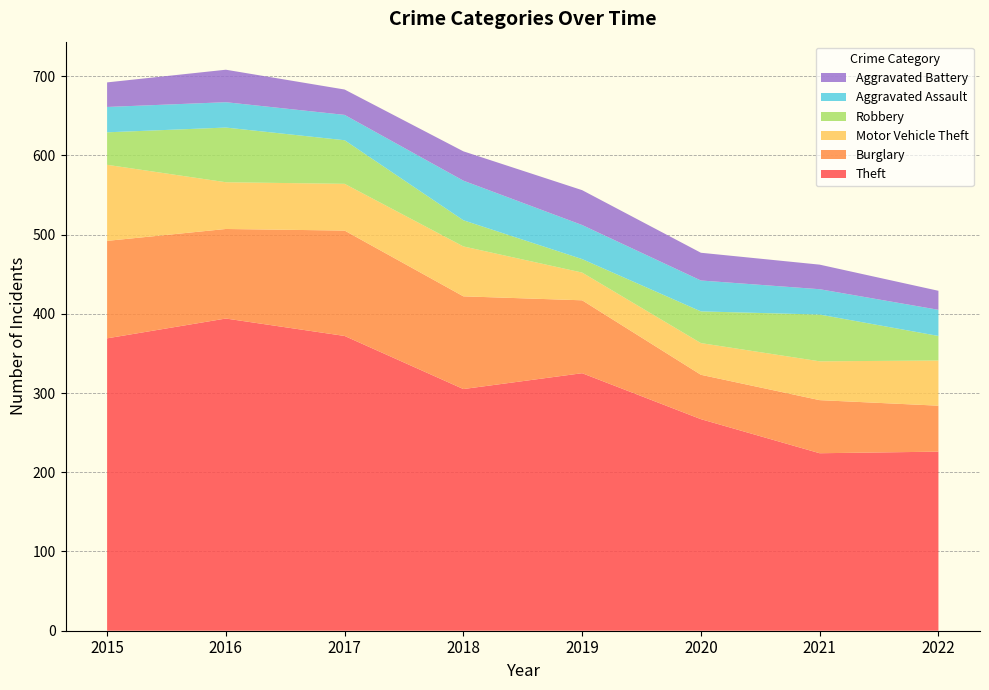

Reading right to left, transcribe all the data shown in this chart.

Theft: 226	224	267	325	305	372	394	369
Burglary: 58	67	56	92	117	133	113	123
Motor Vehicle Theft: 57	49	40	35	63	59	59	96
Robbery: 31	59	40	17	33	55	69	41
Aggravated Assault: 33	32	39	43	50	32	32	32
Aggravated Battery: 24	31	35	44	37	32	41	31